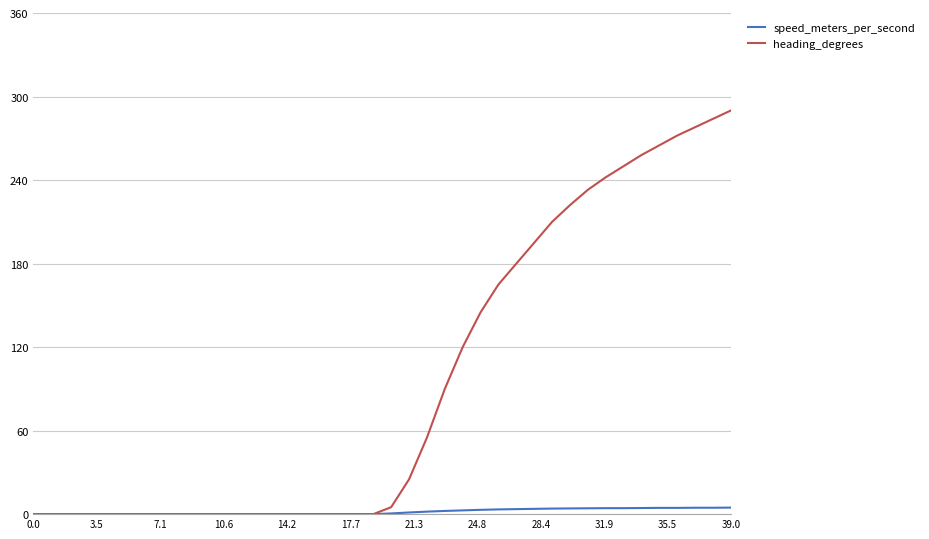

List the series in order of their peak value, highest first.

heading_degrees, speed_meters_per_second